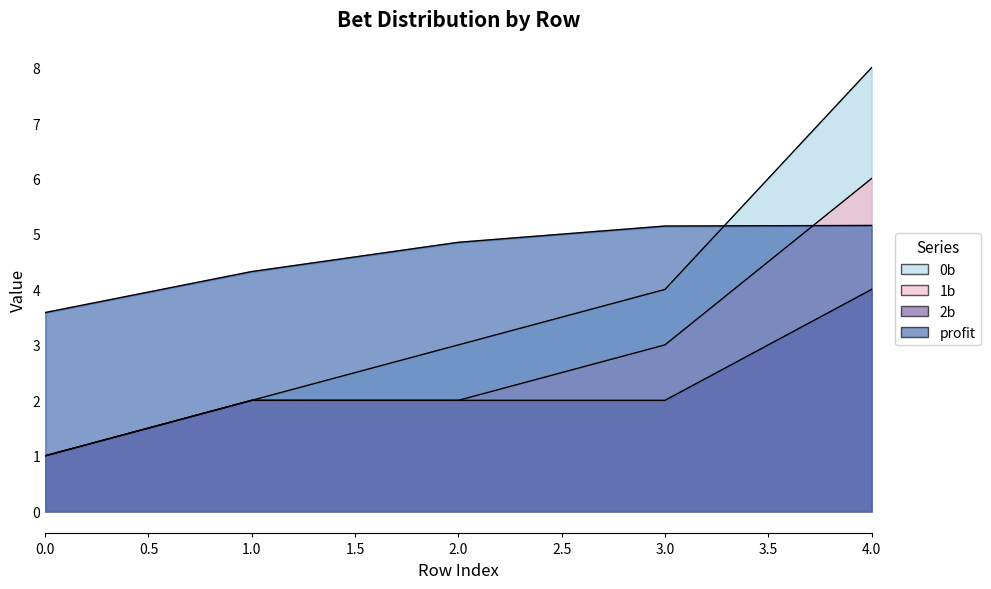

What is the difference between the 0b values at 4 and 0?

7.0